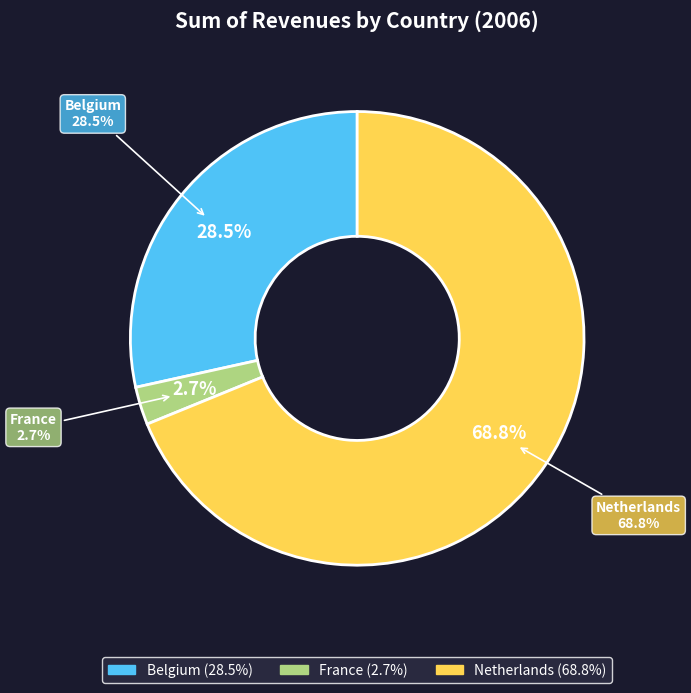

Is there any slice that represents more than half of the pie?

Yes